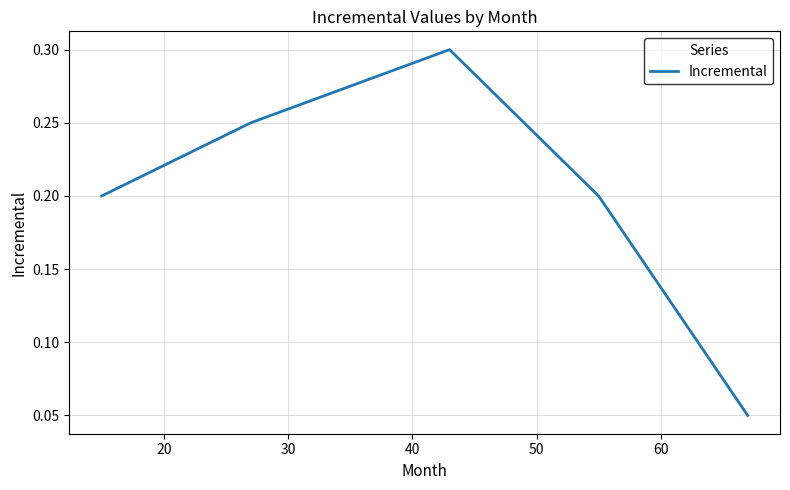

What is the greatest value displayed?

0.3